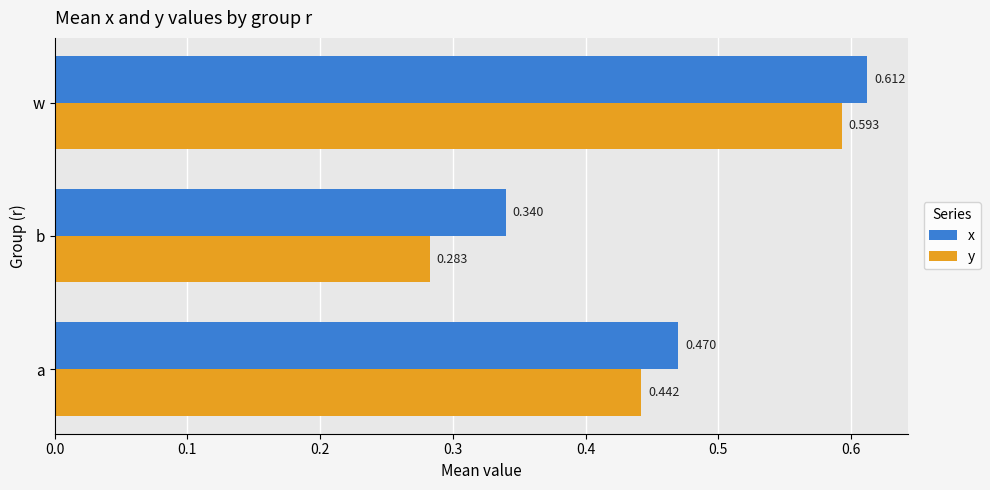

At how many categories does at least one series exceed 0?

3